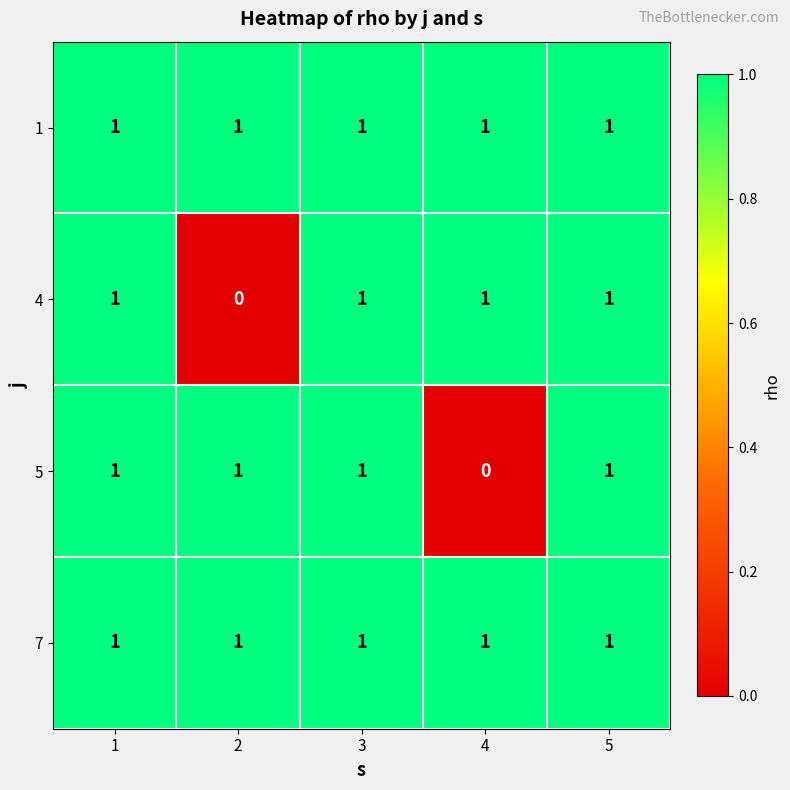

What is the total value across all series at 2?

3